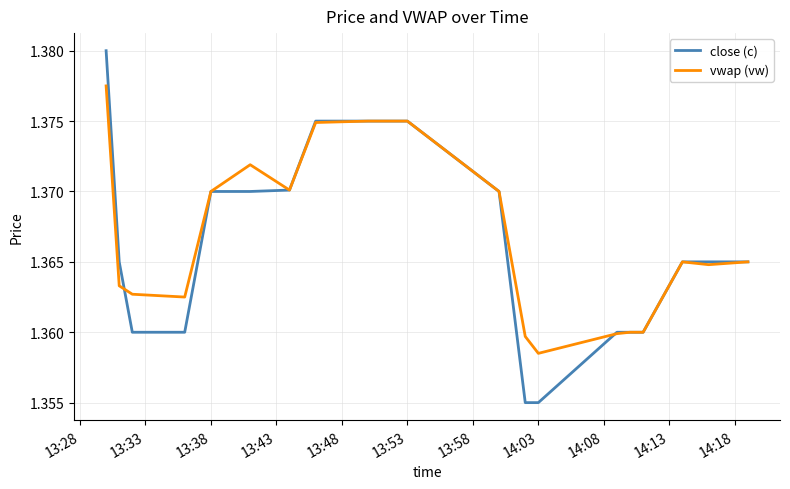

Which series has the largest range (max minus min)?

close (c)